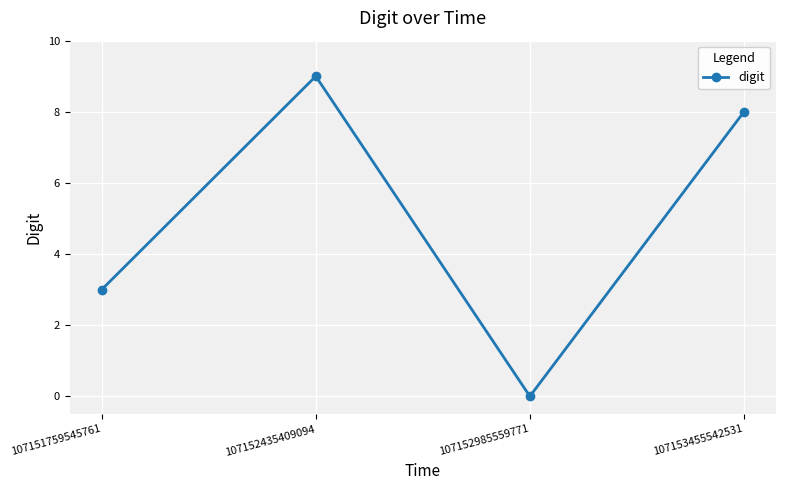

Where is the first local maximum?

107152435409094